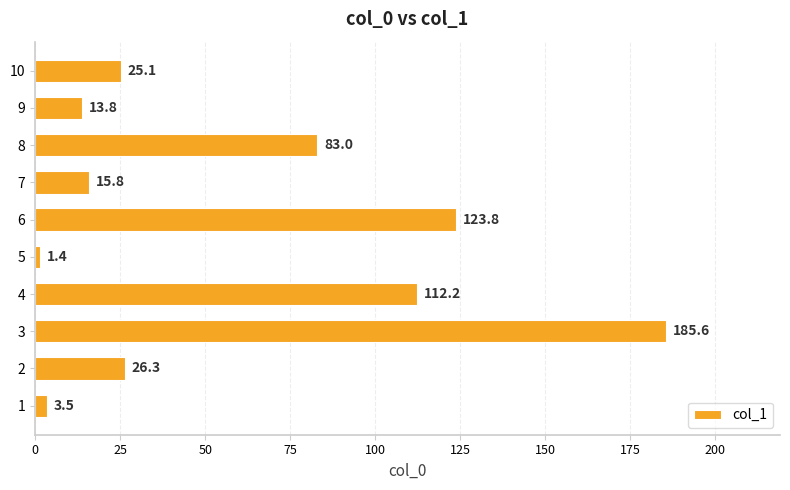

What is the minimum value shown in the chart?

1.4